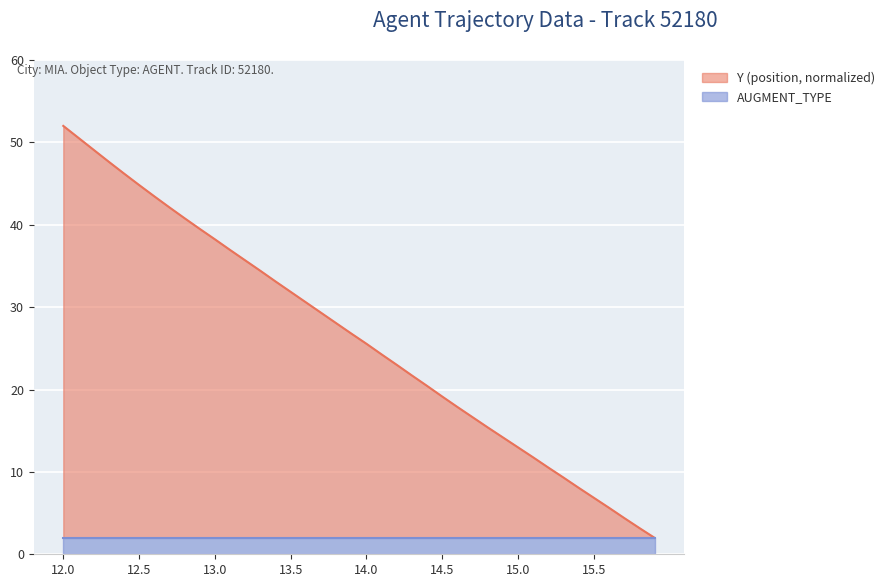

Reading left to right, transcribe all the data shown in this chart.

12.0=52.0	12.1=50.5	12.2=49.1	12.3=47.6	12.4=46.2	12.5=44.8	12.6=43.5	12.7=42.1	12.8=40.8	12.9=39.5	13.0=38.2	13.1=36.9	13.2=35.7	13.3=34.4	13.4=33.1	13.5=31.9	13.6=30.6	13.7=29.3	13.8=28.1	13.9=26.8	14.0=25.5	14.1=24.3	14.2=23.0	14.3=21.7	14.4=20.4	14.5=19.1	14.6=17.9	14.7=16.6	14.8=15.4	14.9=14.2	15.0=13.0	15.1=11.8	15.2=10.5	15.3=9.3	15.4=8.1	15.5=6.9	15.6=5.6	15.7=4.4	15.8=3.2	15.9=2.0